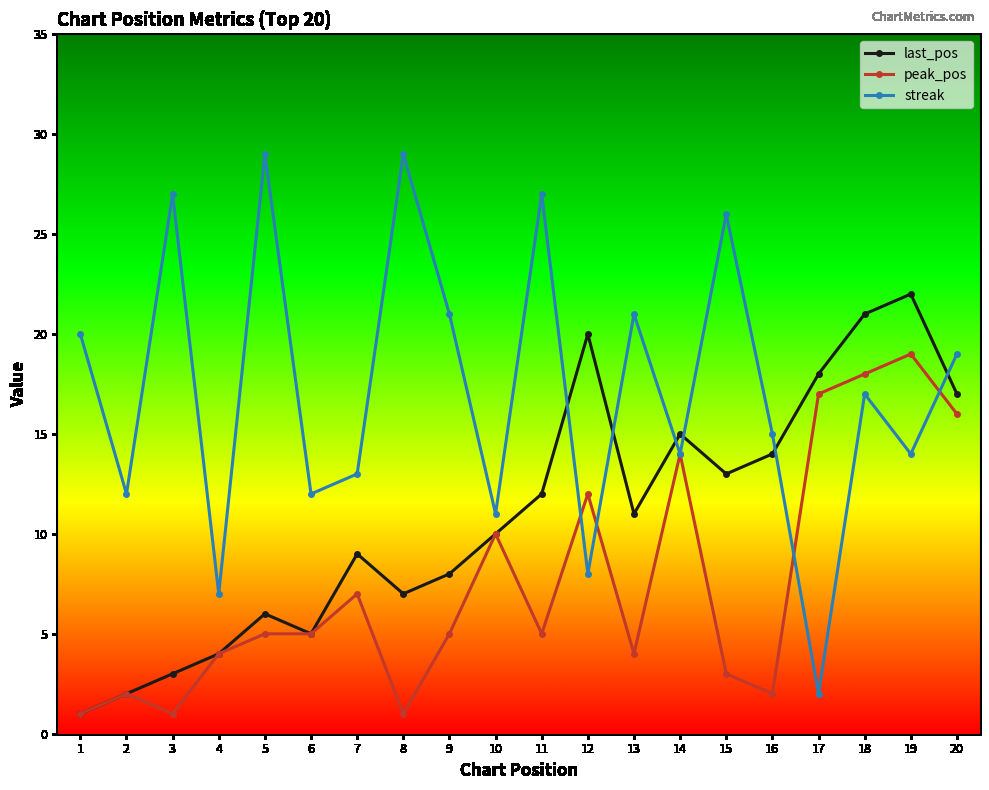

How many intersections are there between streak and last_pos?

6